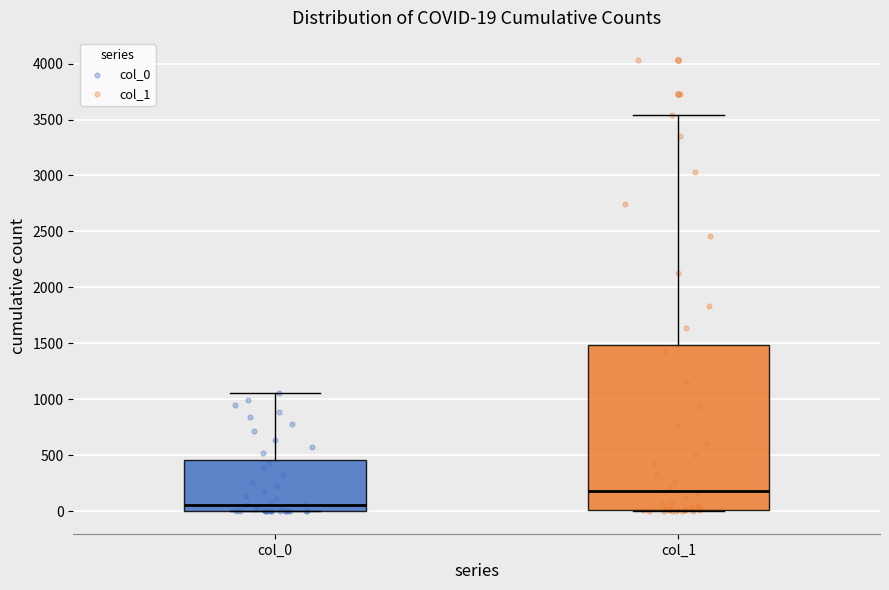

Which box's median line is the highest?

col_1